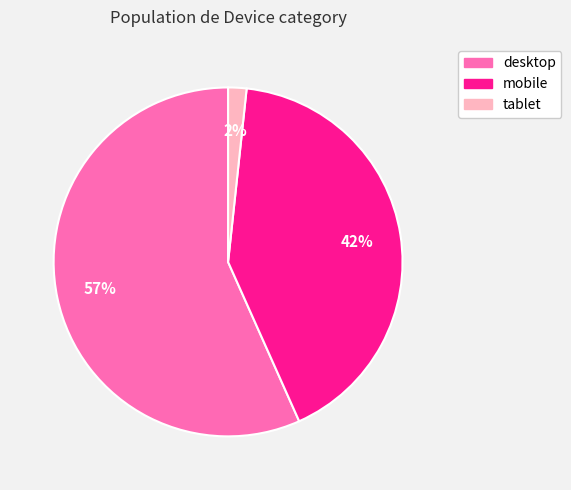

To the nearest percent, what percentage of the pie is mobile?

42%